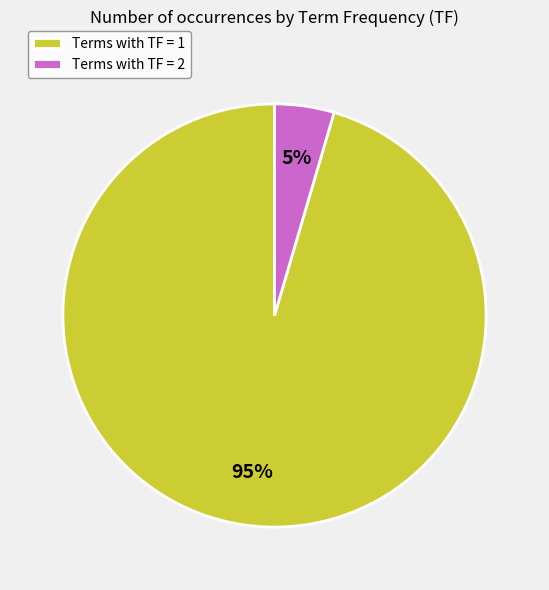

Rank the categories by value from lowest to highest.

Terms with TF = 2, Terms with TF = 1